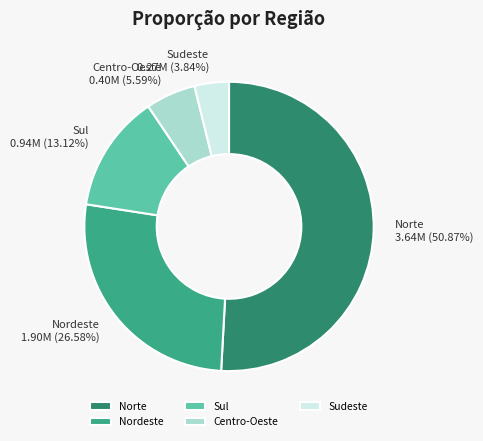

To the nearest percent, what is the average slice percentage?

20%